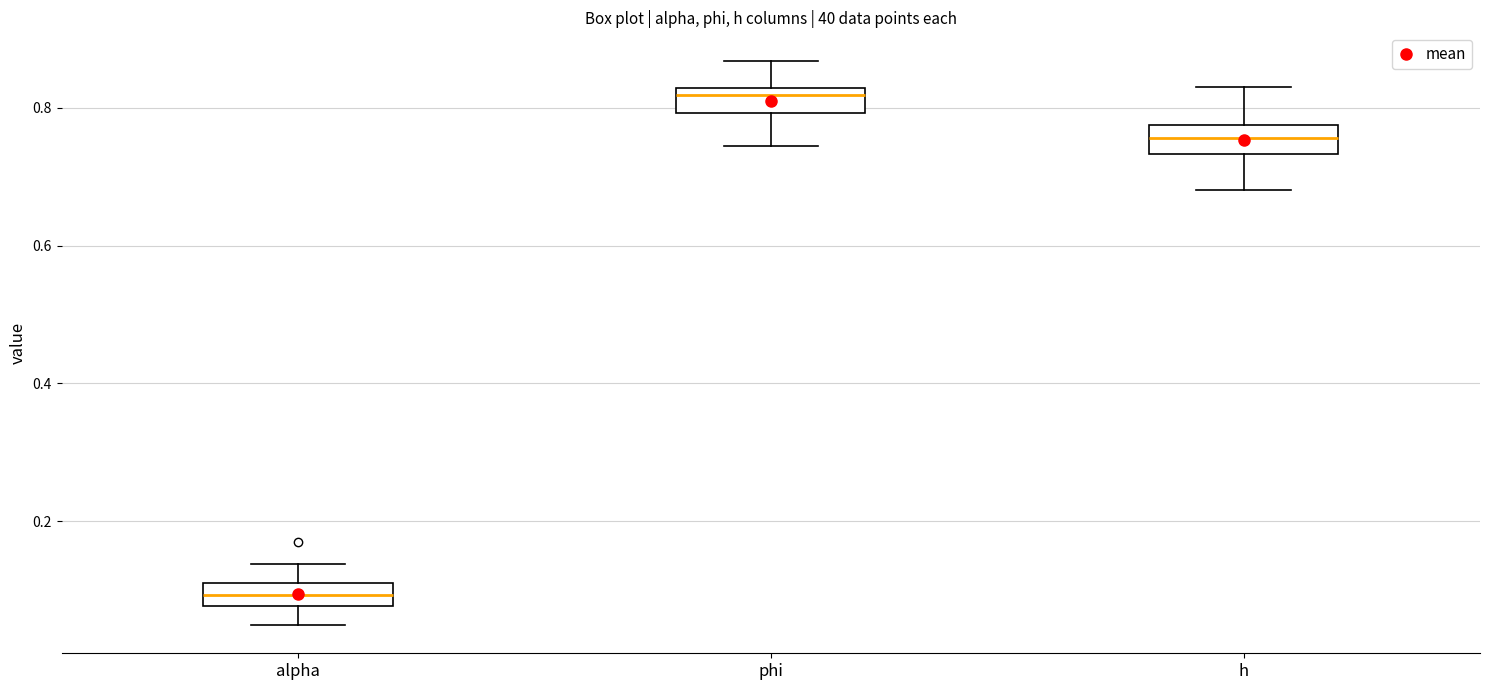

Where does the lower whisker of the box for phi end on the y-axis? The values are not printed on the chart, so give them approximately, as read against the axis.

0.74